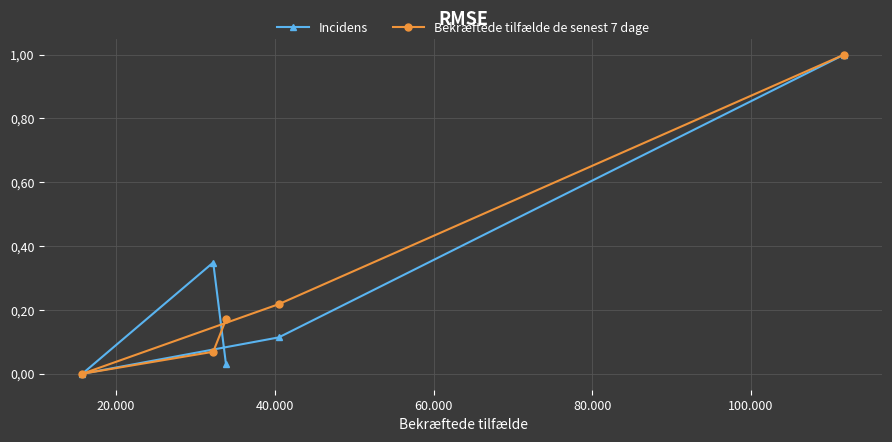

The Bekræftede tilfælde de senest 7 dage series shows 0.1 at 60.000. True or false?

False